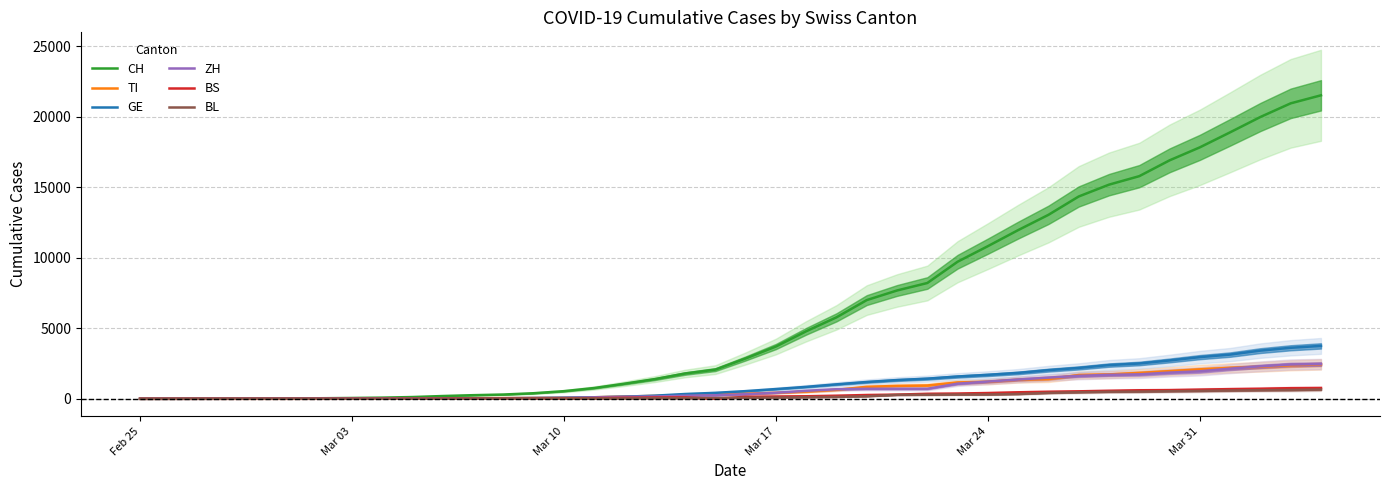

What is the difference between the CH values at Mar 24 and Feb 25?

10831